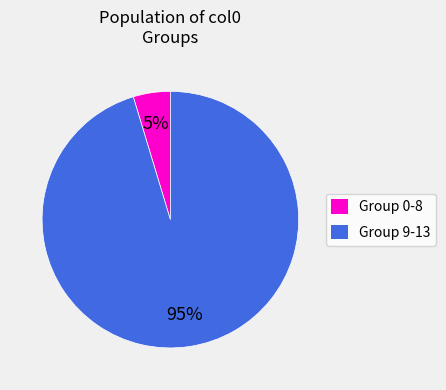

Is it true that Group 9-13 is 84% of the pie?

False